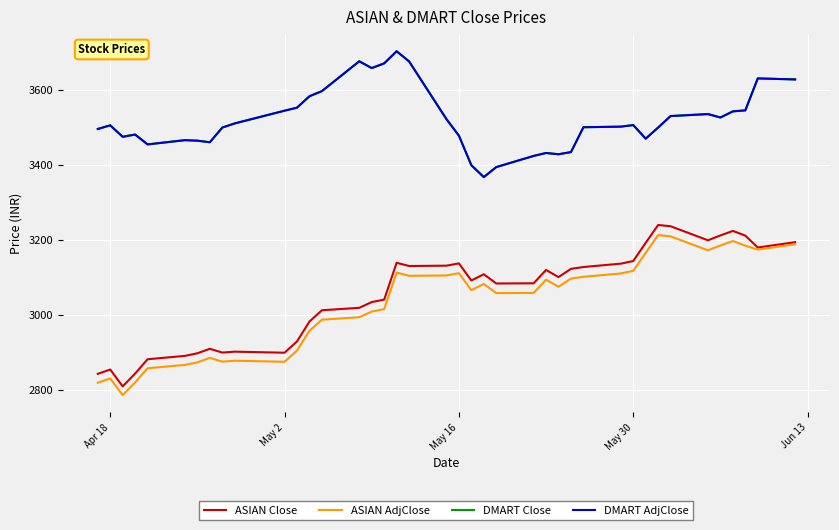

Which series has the largest range (max minus min)?

ASIAN Close